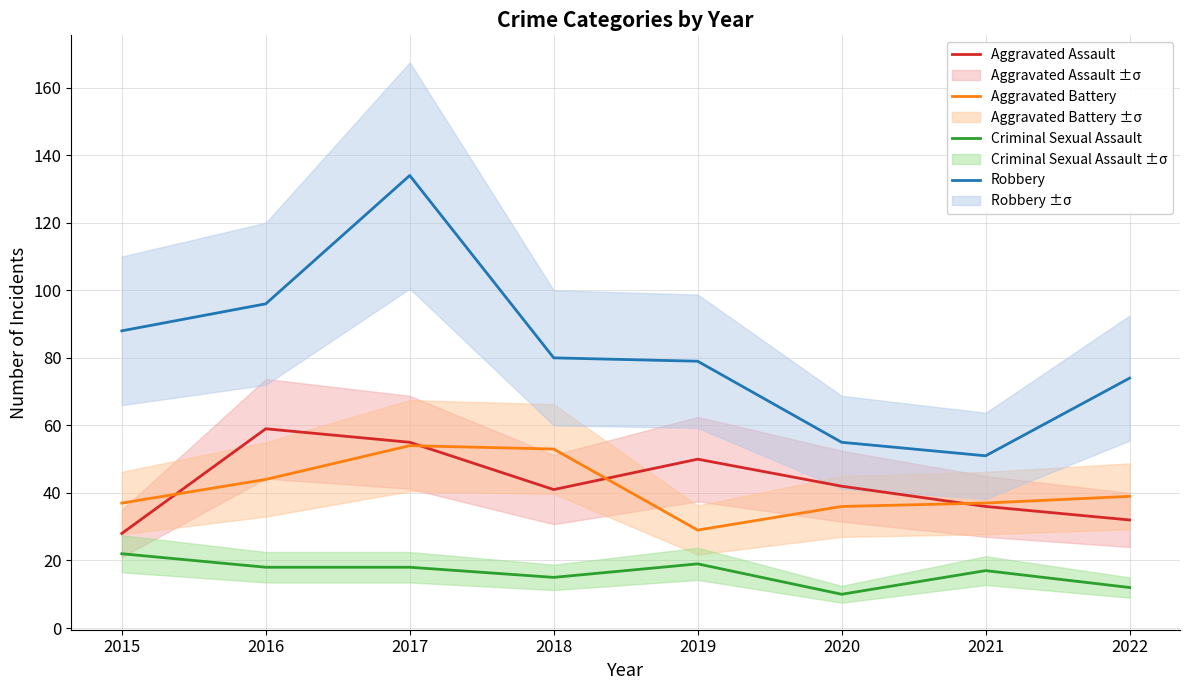

At which category does the chart reach its peak across all series?

2017